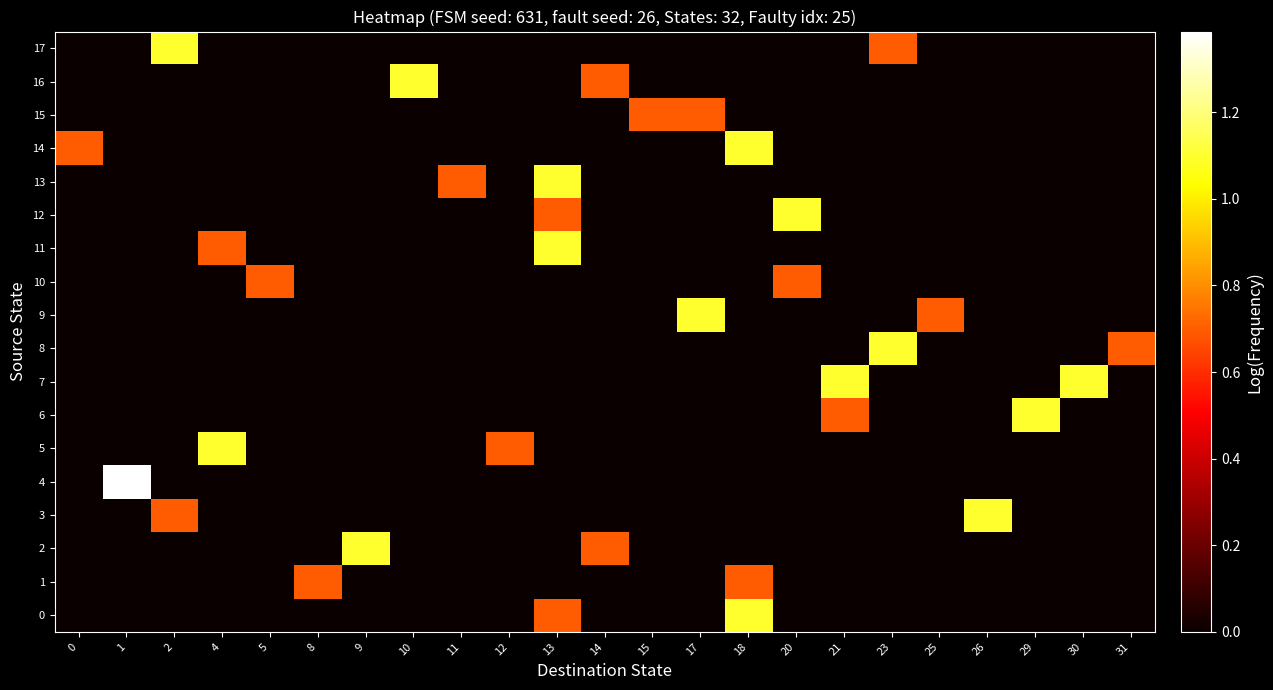

Count the number of categories in the chart.

23